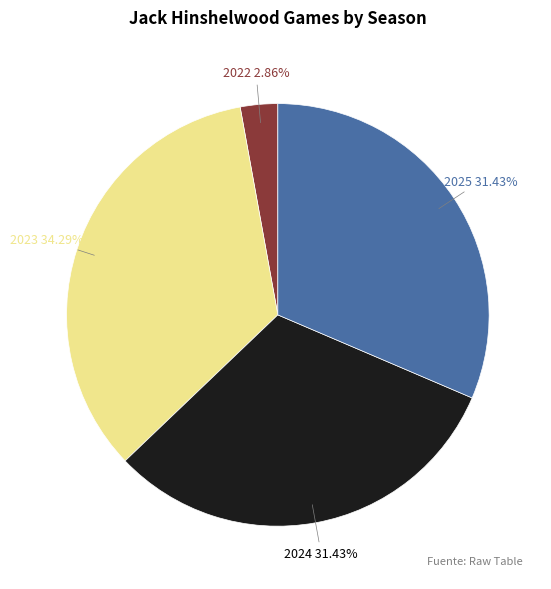

Does any single category account for the majority?

No